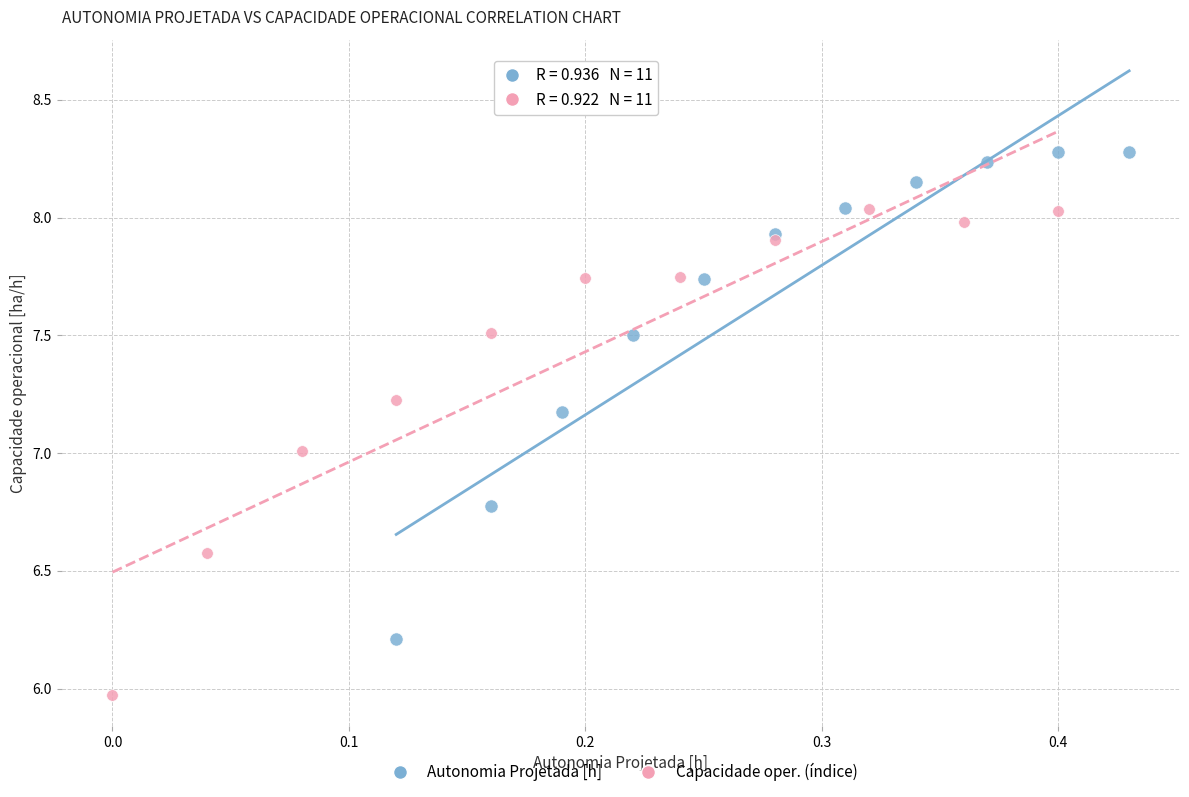

Which series has the widest spread of Y values?

Autonomia Projetada [h]